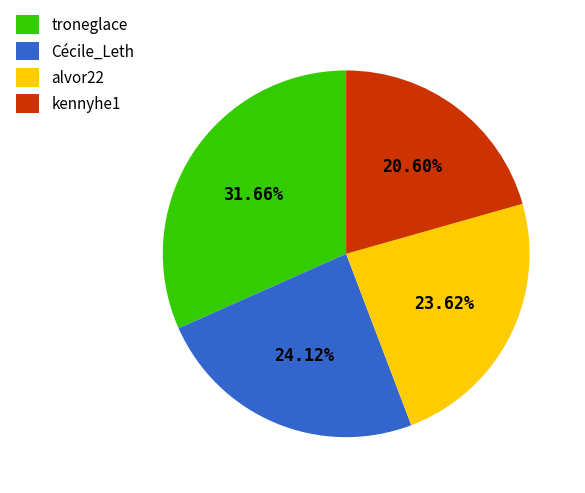

Is the sum of troneglace and alvor22 greater than half?

Yes